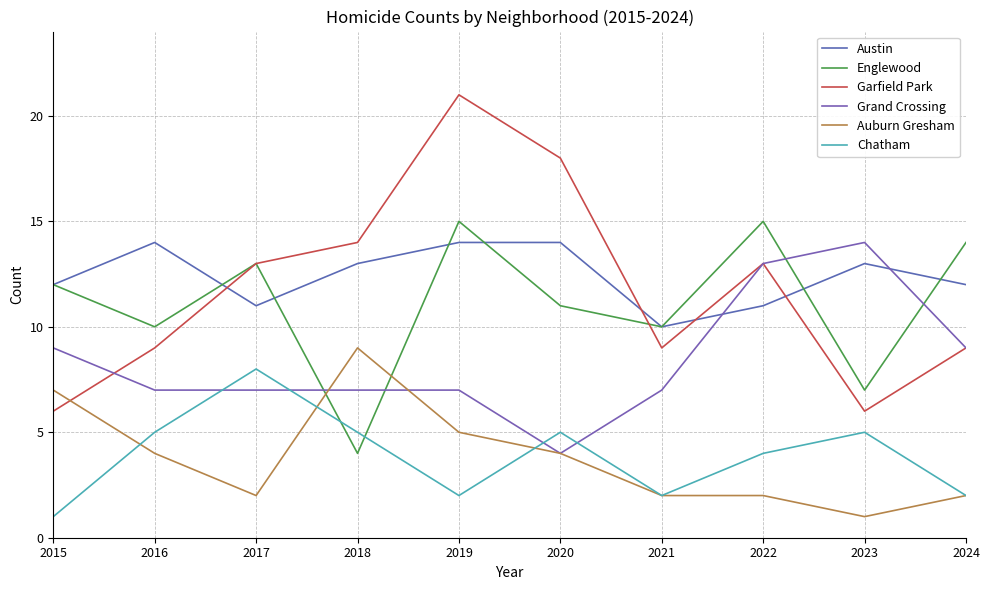

Reading left to right, what are all the values shown in this chart?

Austin: 2015=12	2016=14	2017=11	2018=13	2019=14	2020=14	2021=10	2022=11	2023=13	2024=12
Englewood: 2015=12	2016=10	2017=13	2018=4	2019=15	2020=11	2021=10	2022=15	2023=7	2024=14
Garfield Park: 2015=6	2016=9	2017=13	2018=14	2019=21	2020=18	2021=9	2022=13	2023=6	2024=9
Grand Crossing: 2015=9	2016=7	2017=7	2018=7	2019=7	2020=4	2021=7	2022=13	2023=14	2024=9
Auburn Gresham: 2015=7	2016=4	2017=2	2018=9	2019=5	2020=4	2021=2	2022=2	2023=1	2024=2
Chatham: 2015=1	2016=5	2017=8	2018=5	2019=2	2020=5	2021=2	2022=4	2023=5	2024=2